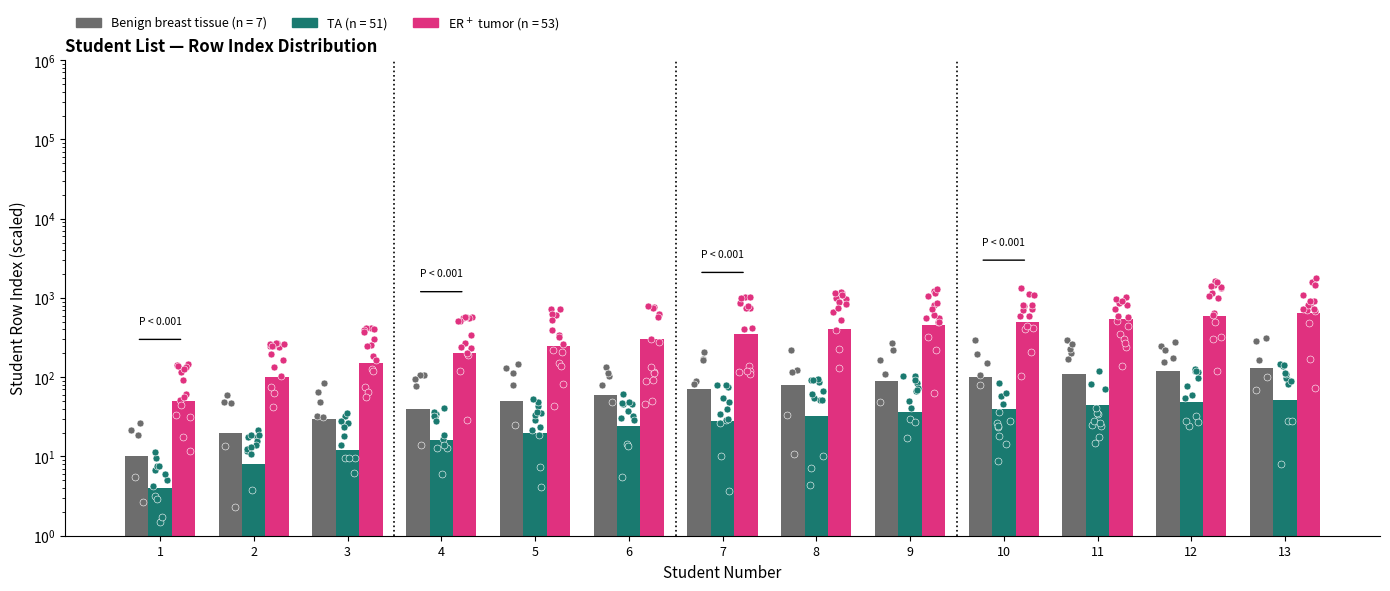

Which series reaches the minimum Y coordinate?

TA